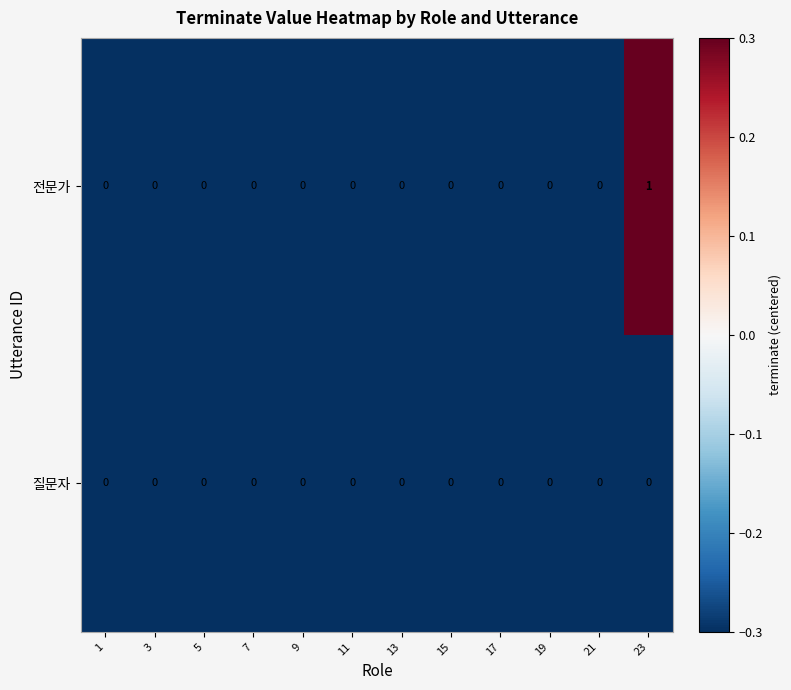

Between 13 and 23, which series saw the biggest shift?

전문가